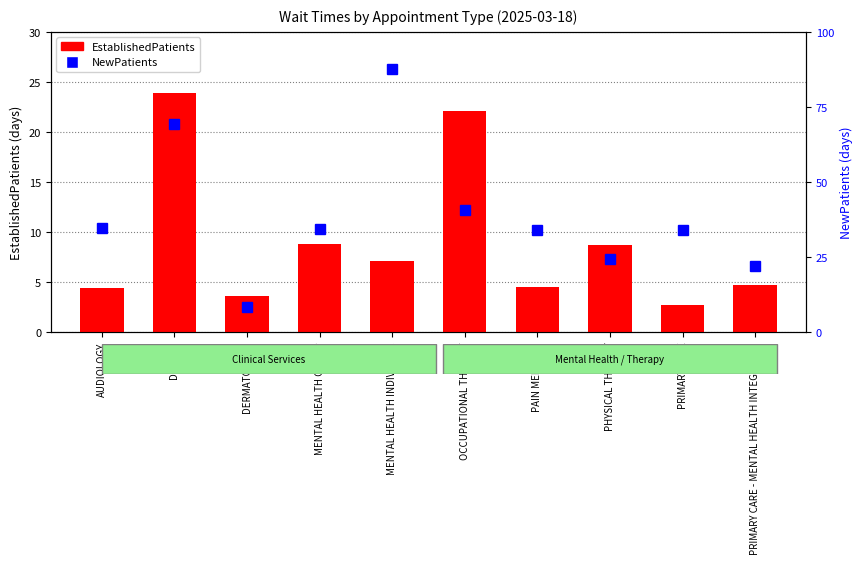

What is the maximum value shown in the chart?

87.7